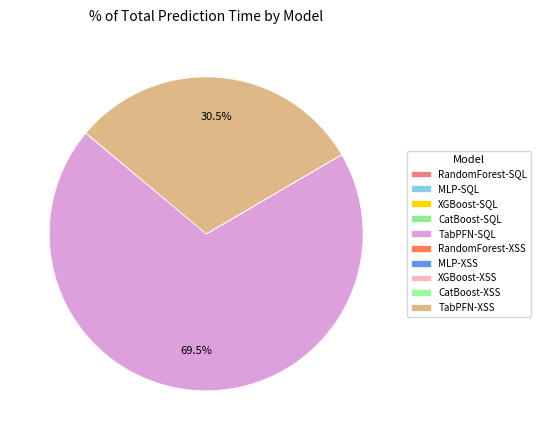

Which slice is the largest?

TabPFN-SQL